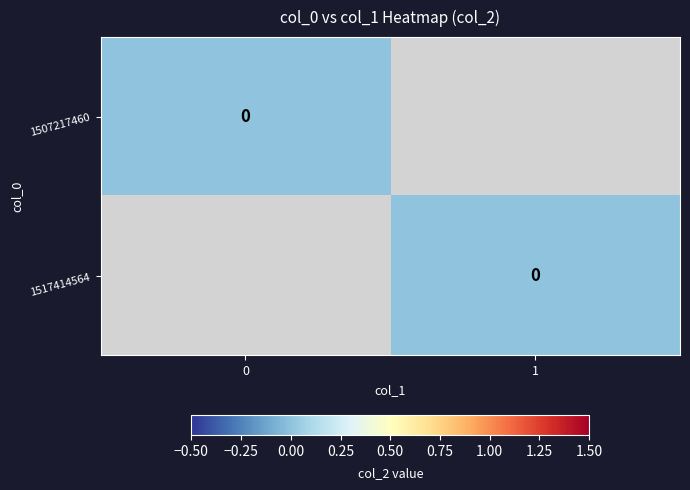

Between col_1=1 and col_1=0, which is larger?

col_1=1